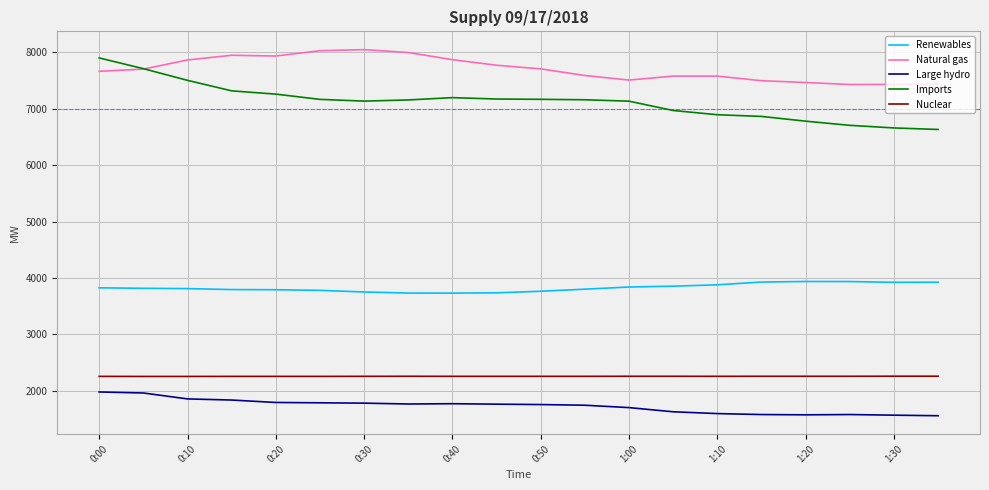

What is the maximum value shown in the chart?

8045